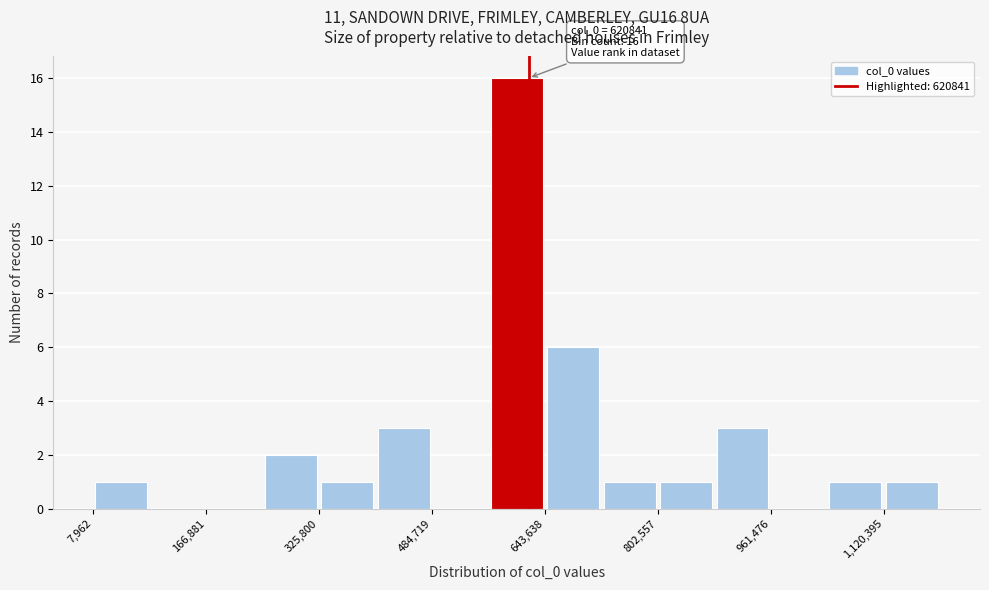

Around what value on the x-axis is the tallest bar? Give the approximate position of its centre, as read against the axis.

600000